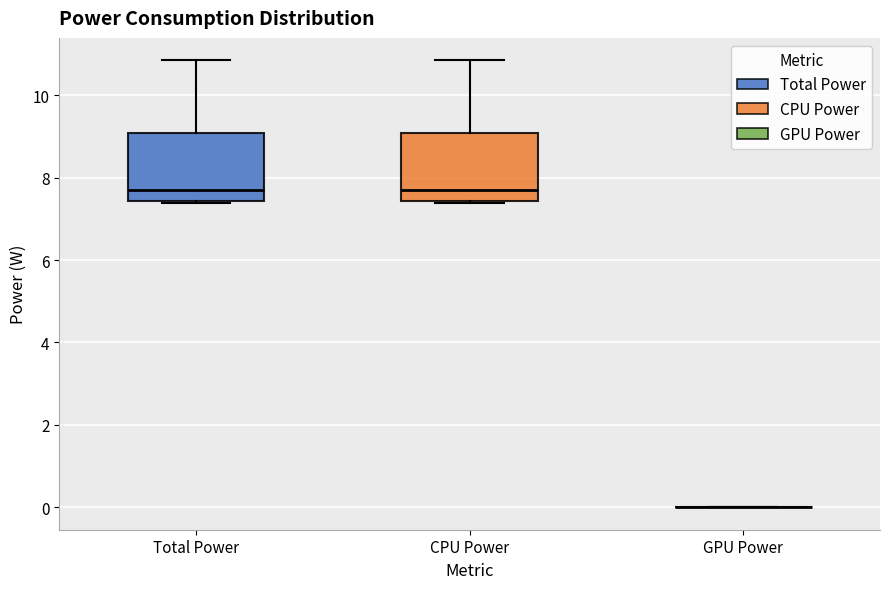

Reading left to right, transcribe this box plot: for each box, give where its median line is, the range the box spans, and where its two whiskers end, as read against the y-axis. The values are not printed on the chart, so give them approximately, as read against the axis.

Total Power: median 7.8, box 7.4 to 9.0, whiskers 7.4 to 10.8
CPU Power: median 7.8, box 7.4 to 9.0, whiskers 7.4 to 10.8
GPU Power: box collapsed to a line at 0.0, whiskers 0.0 to 0.0